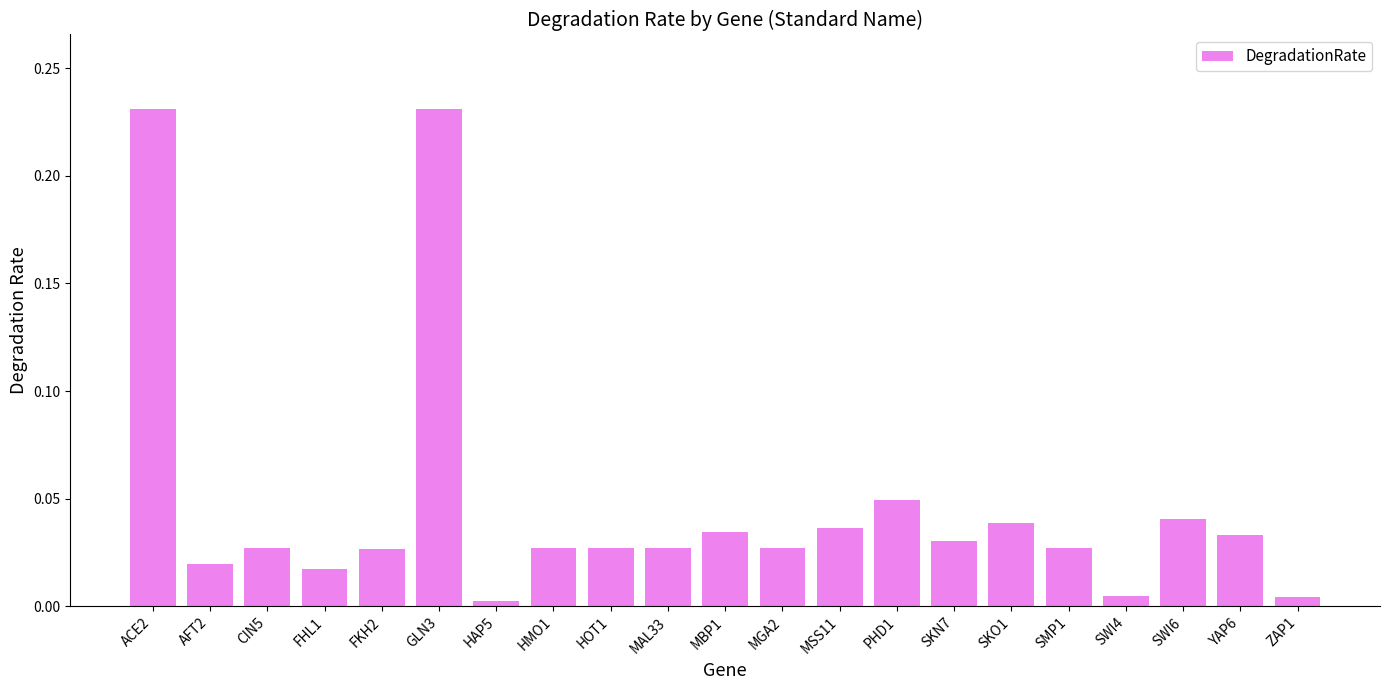

The chart shows a value of 0.0 at ZAP1. True or false?

True